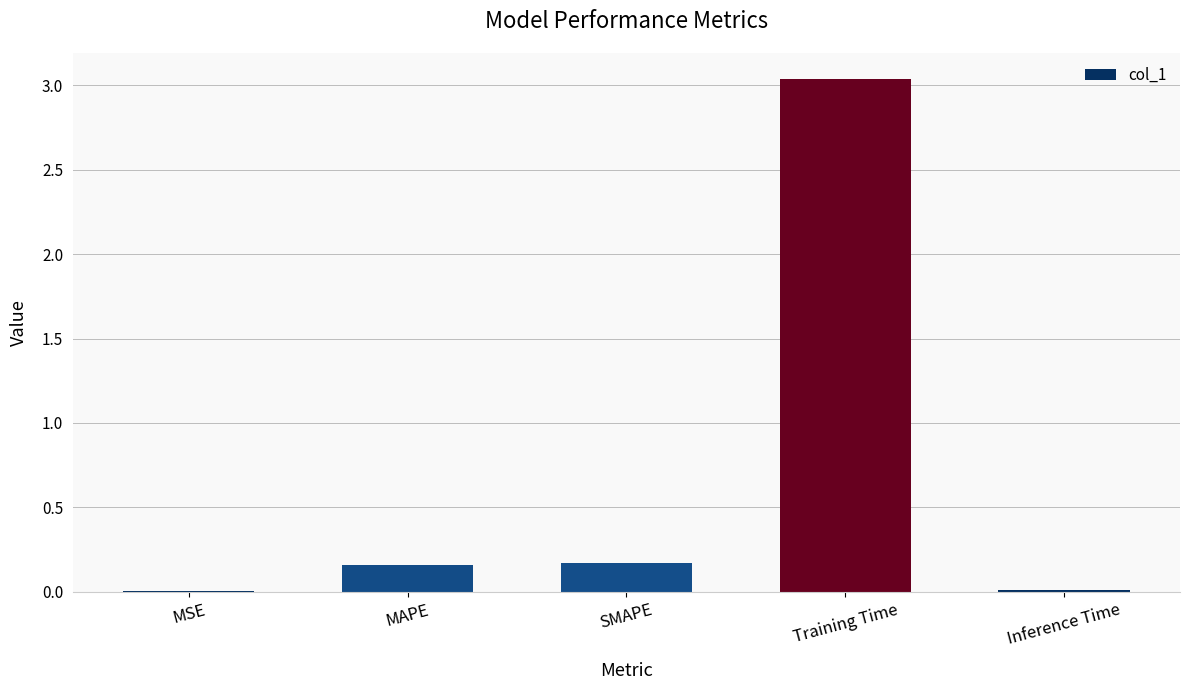

Which label corresponds to the largest value in the chart?

Training Time